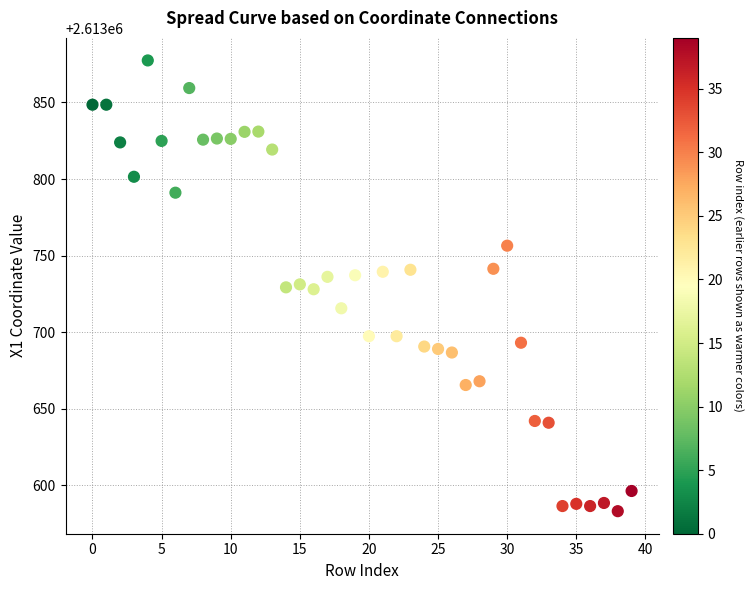

What is the range of Y values (max minus min)?

294.4